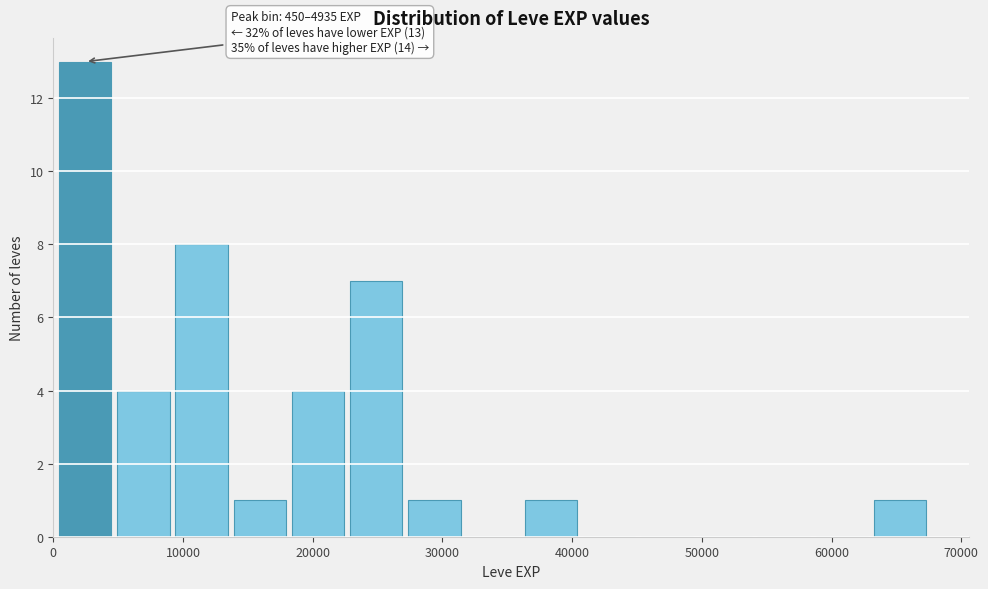

Which range on the x-axis has the tallest bar?

0 to 5000